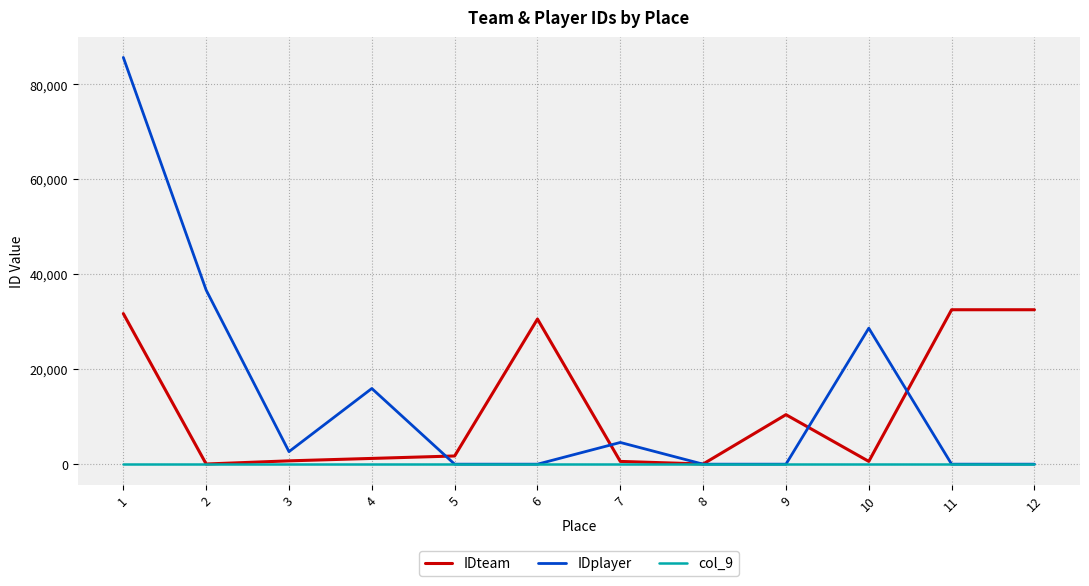

True or false: IDplayer has a value of 29532 at 1.

False